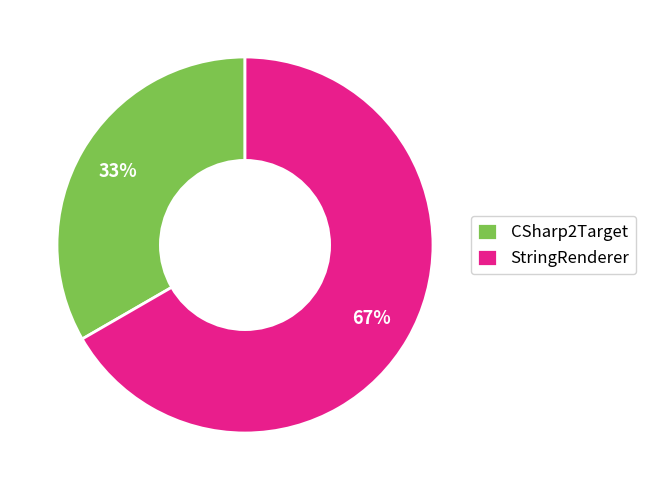

Which slice is the smallest?

CSharp2Target